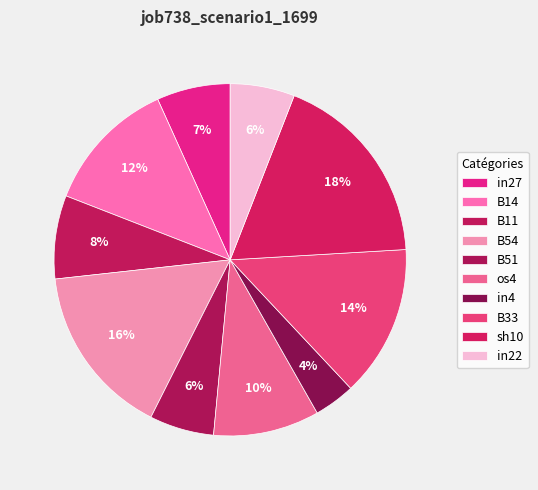

How many slices are in this pie chart?

10